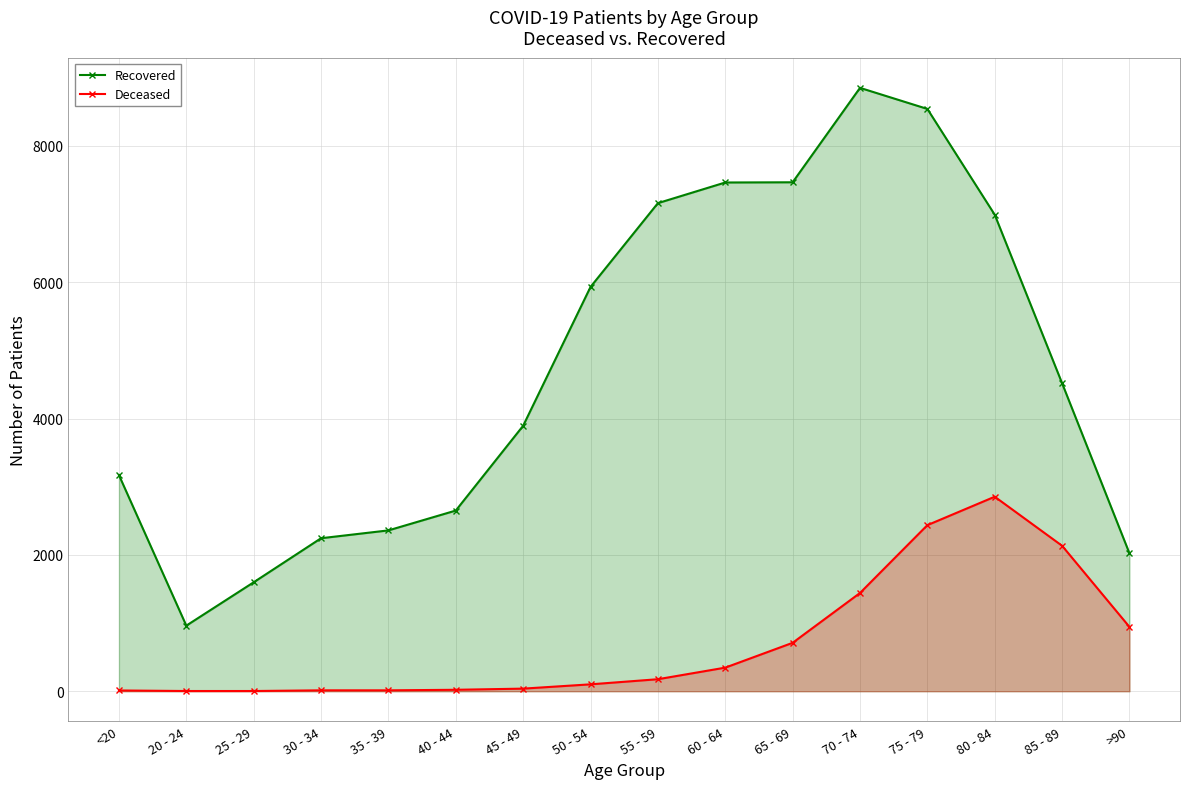

What is the maximum value for Deceased?

2853